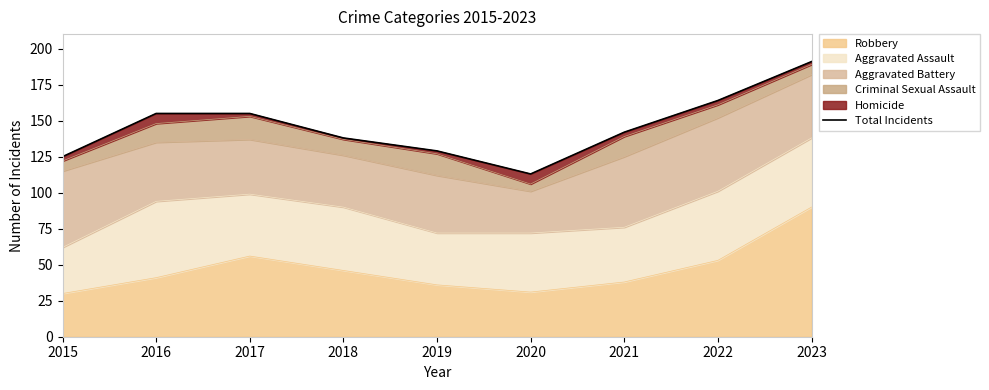

The value at 2023 is 191. True or false?

True